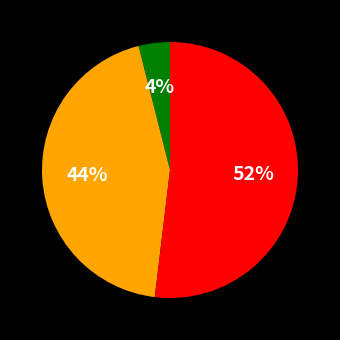

To the nearest percent, what is the average slice percentage?

33%